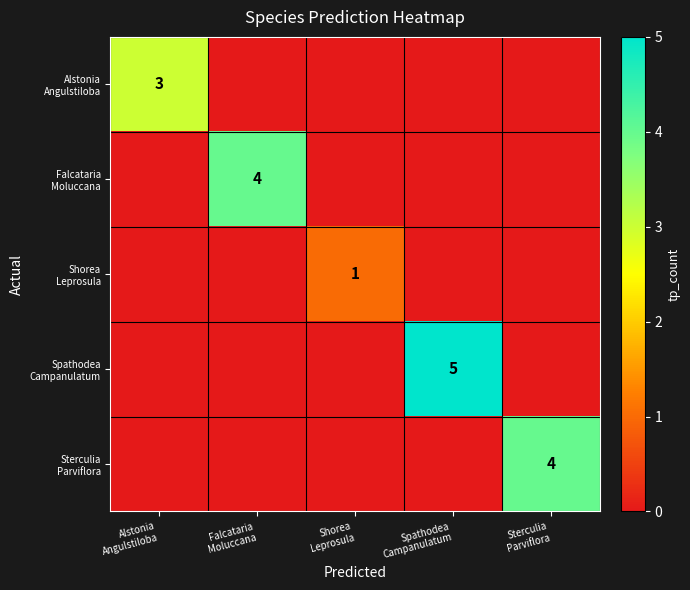

Which category has the lowest value in the Shorea Leprosula series?

Alstonia Angulstiloba